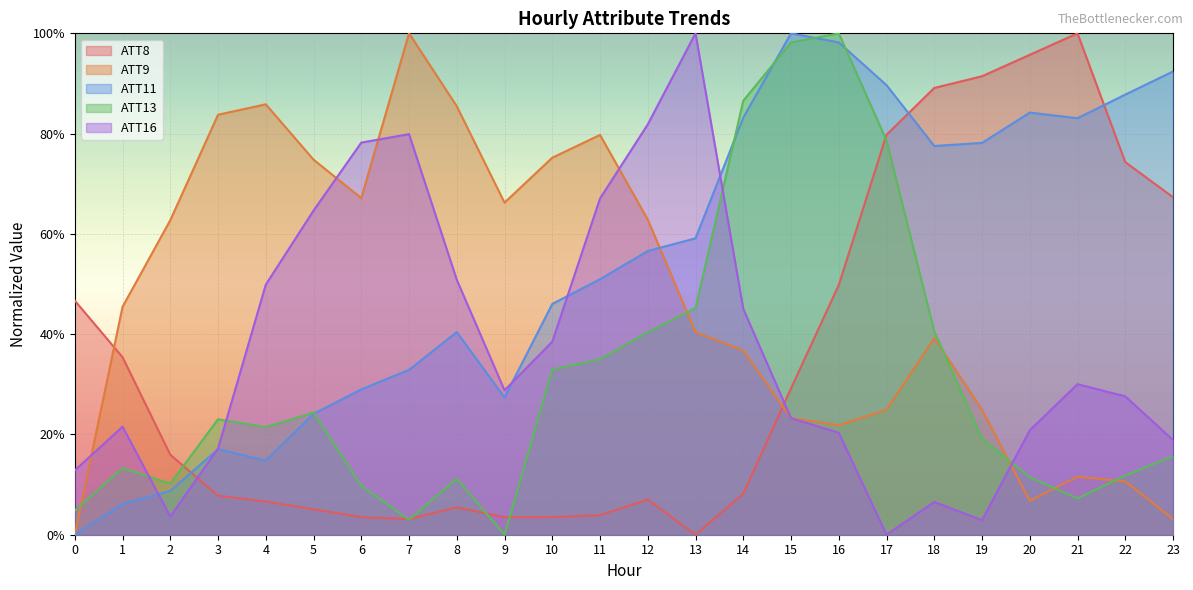

True or false: ATT9 and ATT11 cross at least once.

True